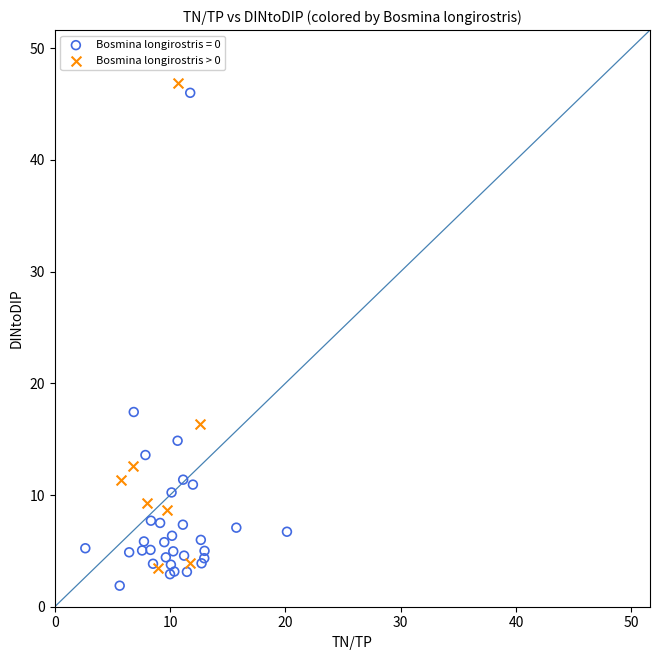

What are all the series names shown in the legend?

Bosmina longirostris = 0, Bosmina longirostris > 0